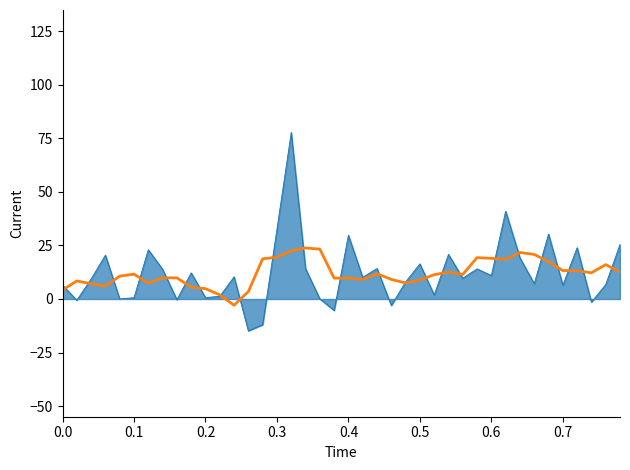

What is the maximum value shown in the chart?

77.8